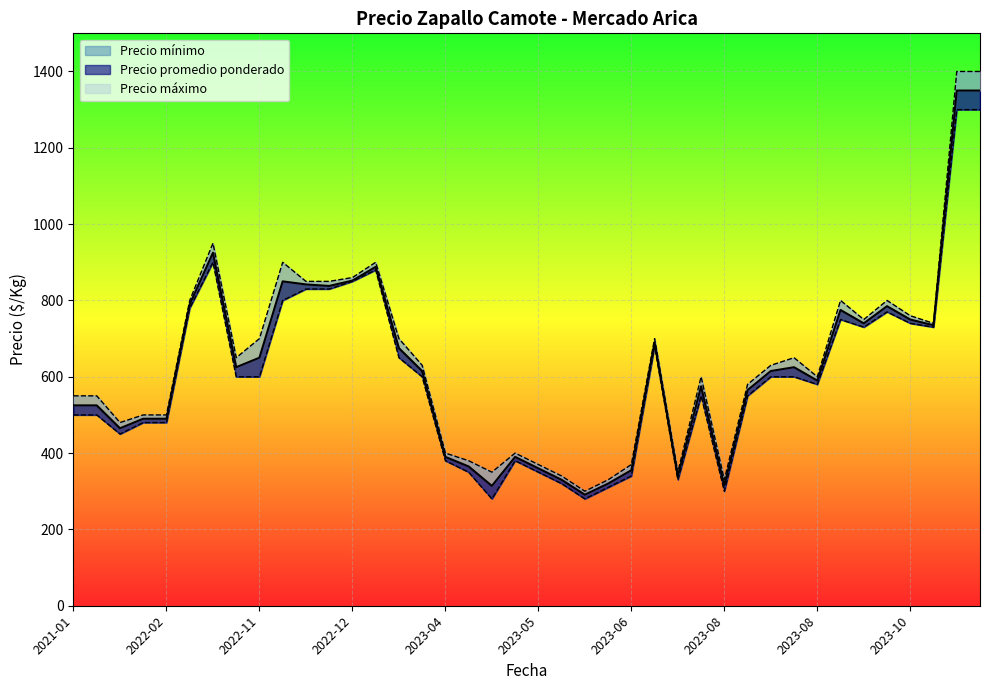

True or false: Precio mínimo and Precio máximo intersect in this chart.

False